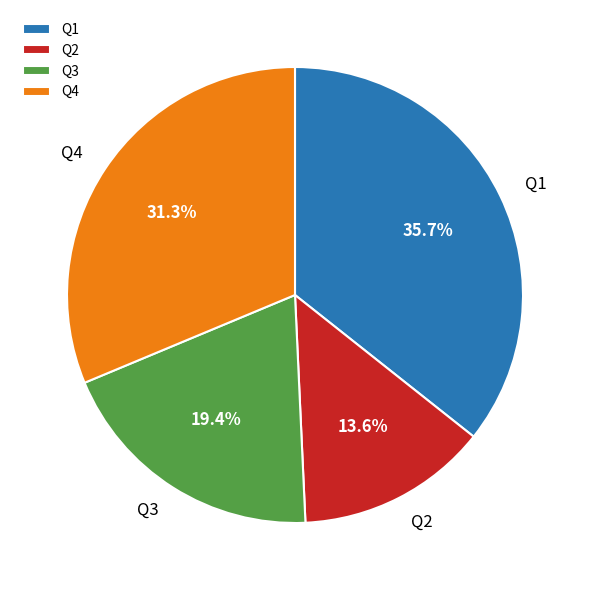

Which category has the smallest portion of the pie?

Q2